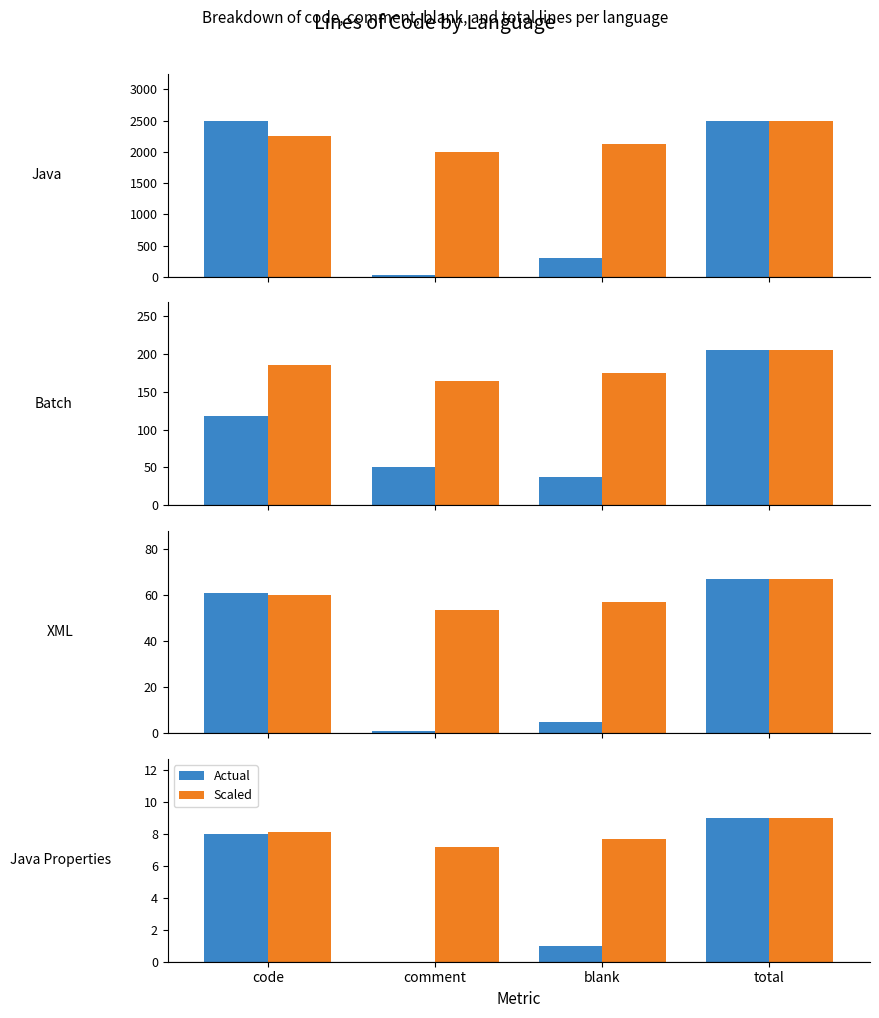

Where is Actual nearest to the value 4?

blank